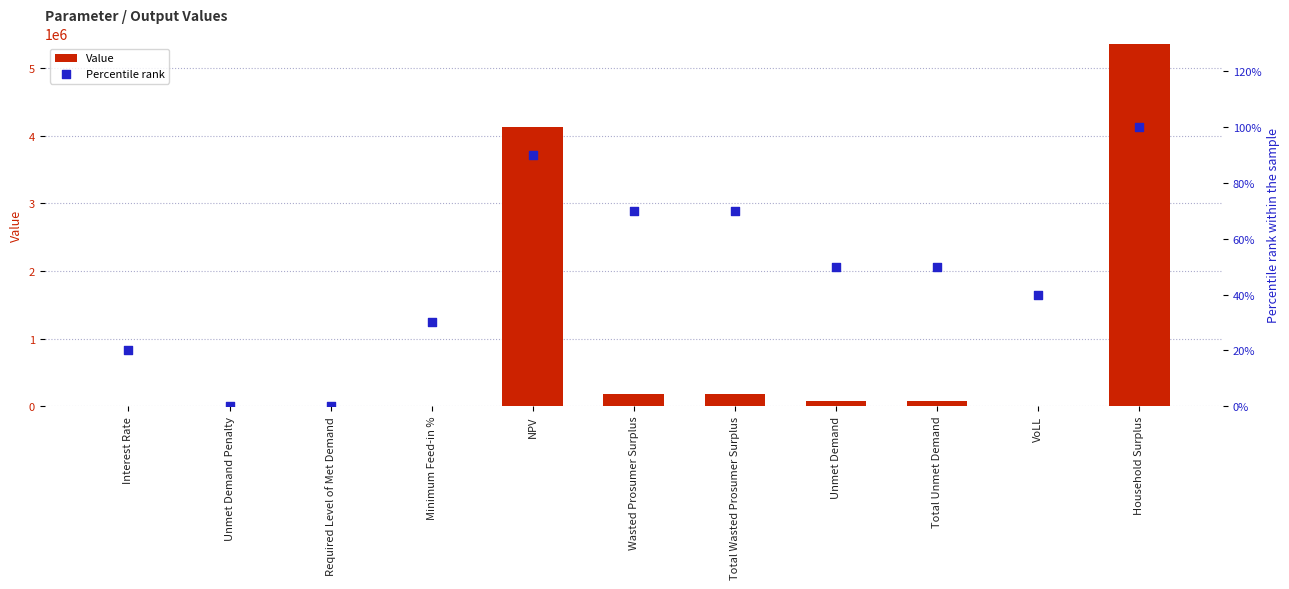

Which series has the largest total across all categories?

Value